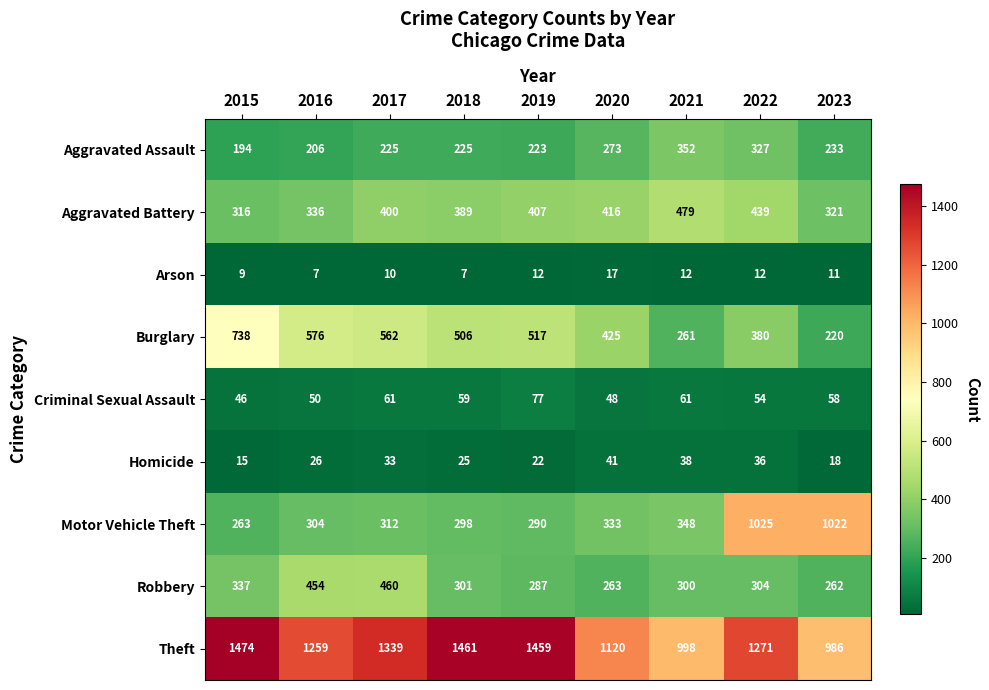

What value does the Homicide series have at 2017?

33